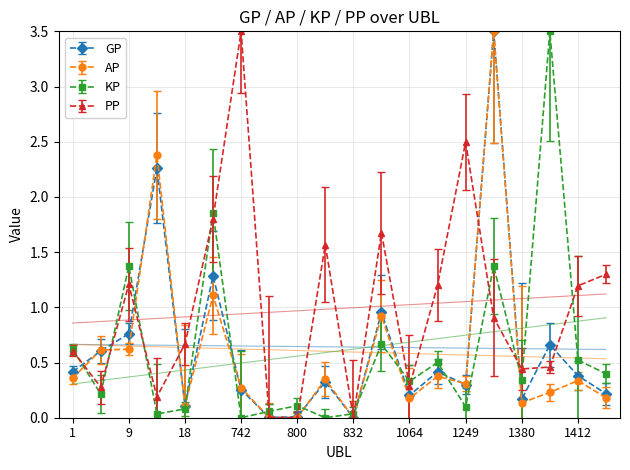

Is this an area chart (filled region under the line)?

No